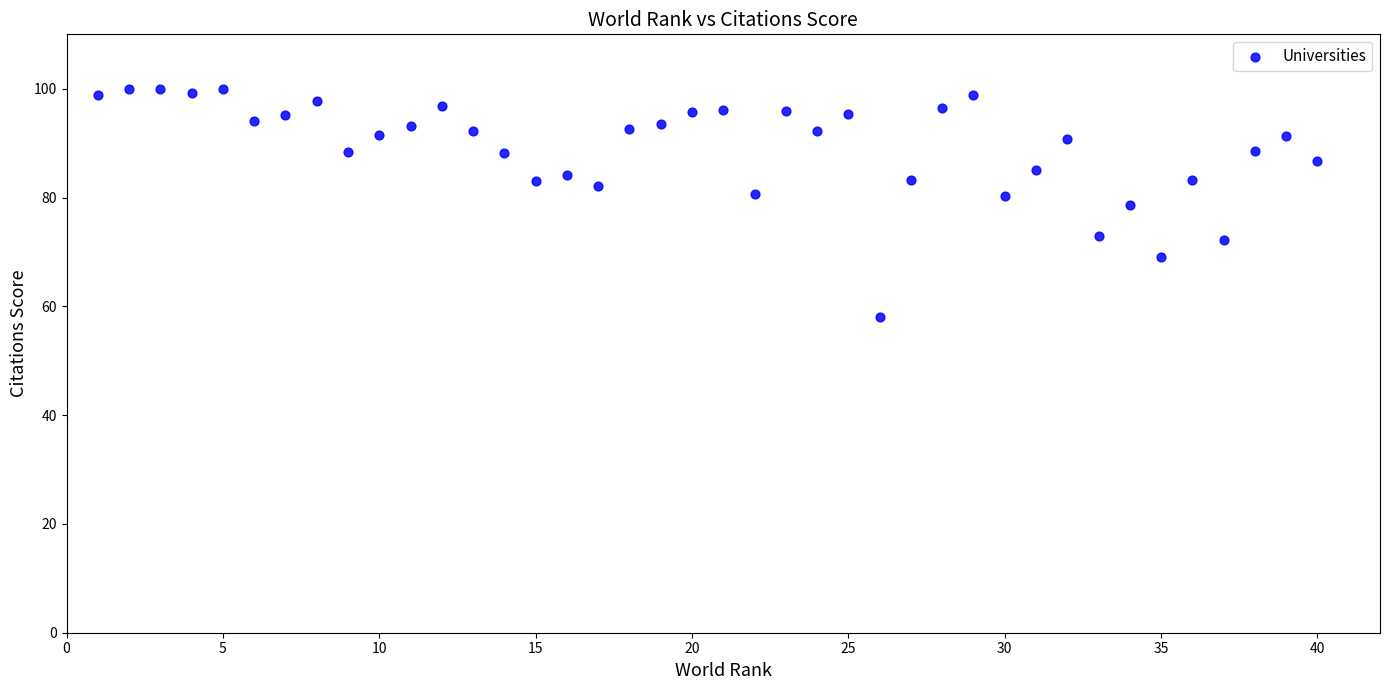

What is the range of Y values (max minus min)?

41.8